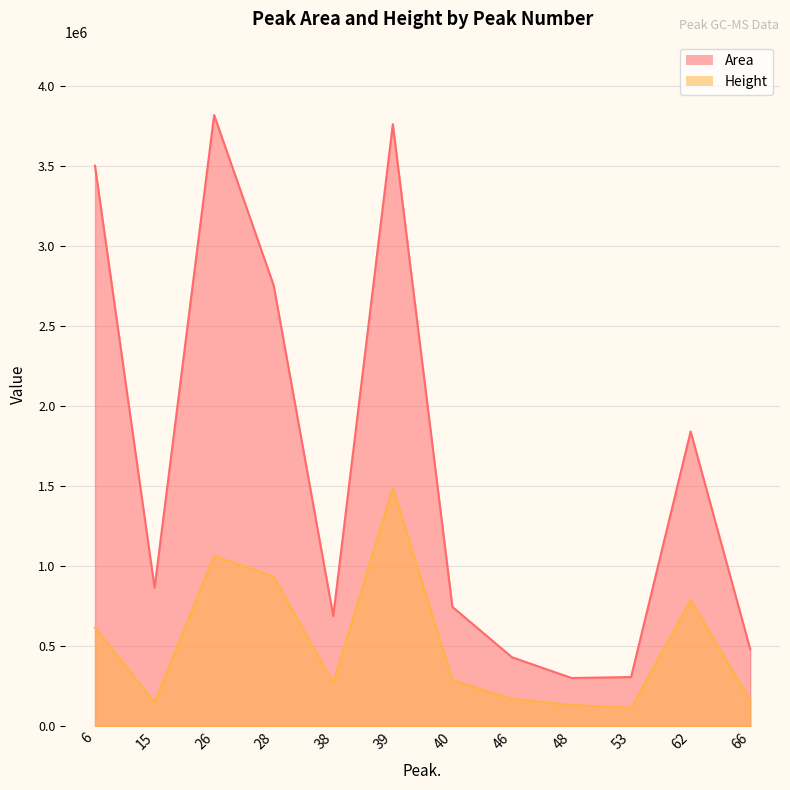

List the labels in order of Area value, largest first.

26, 39, 6, 28, 62, 15, 40, 38, 66, 46, 53, 48